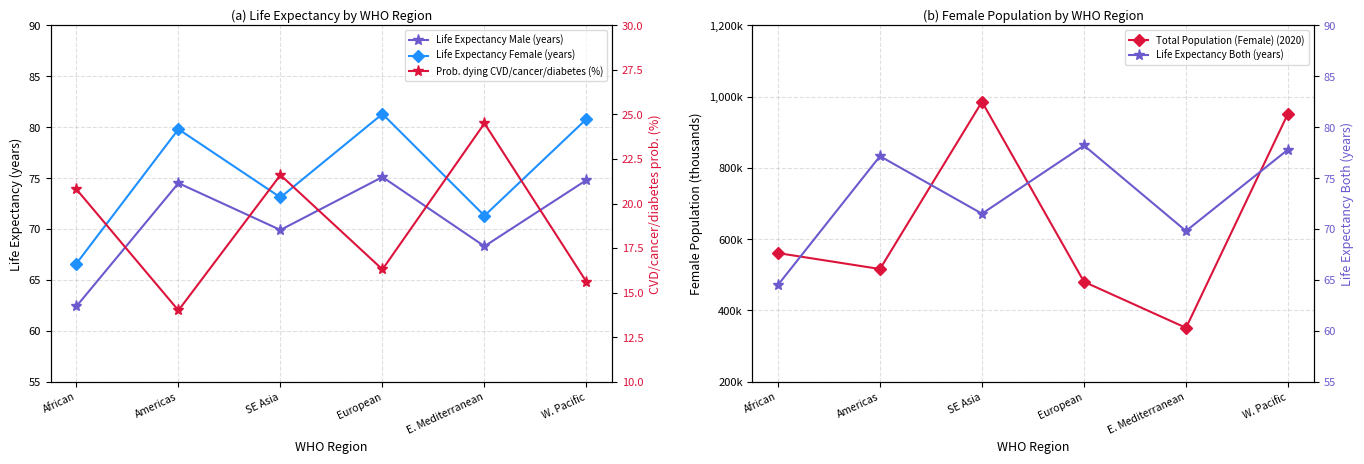

List the series in order of their peak value, highest first.

Total Population (Female) (2020), Life Expectancy Female (years), Life Expectancy Both (years), Life Expectancy Male (years), Prob. dying CVD/cancer/diabetes (%)